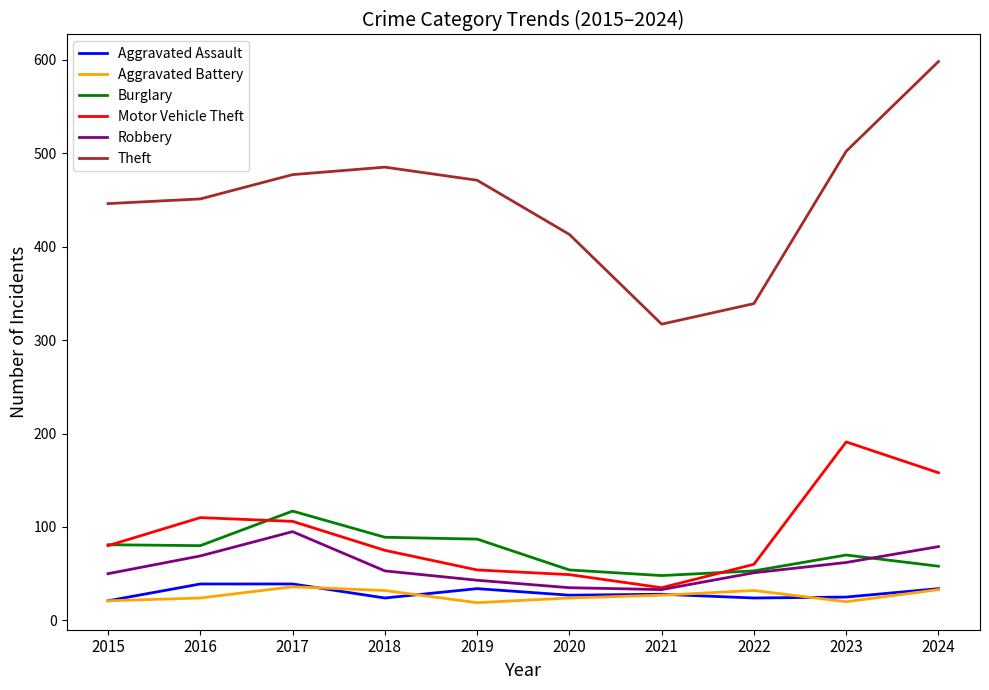

The value of Motor Vehicle Theft at 2022 is 35. True or false?

False